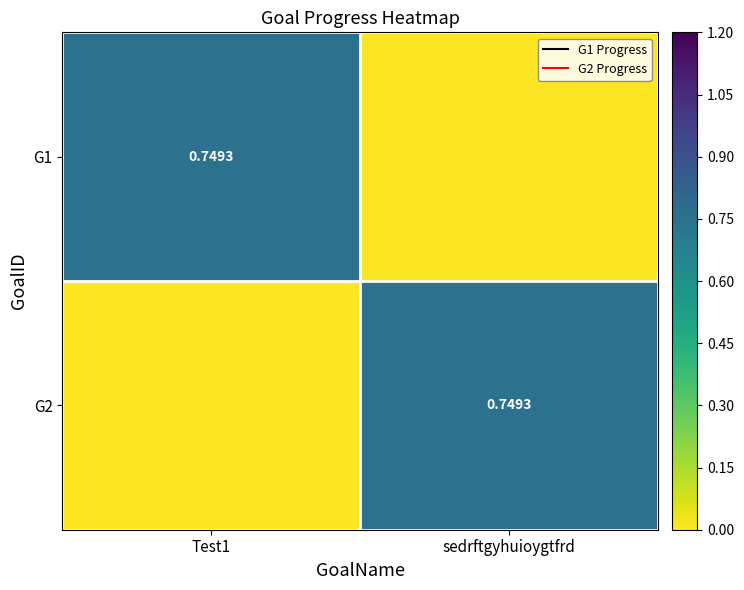

The G2 series shows 0.7 at sedrftgyhuioygtfrd. True or false?

True